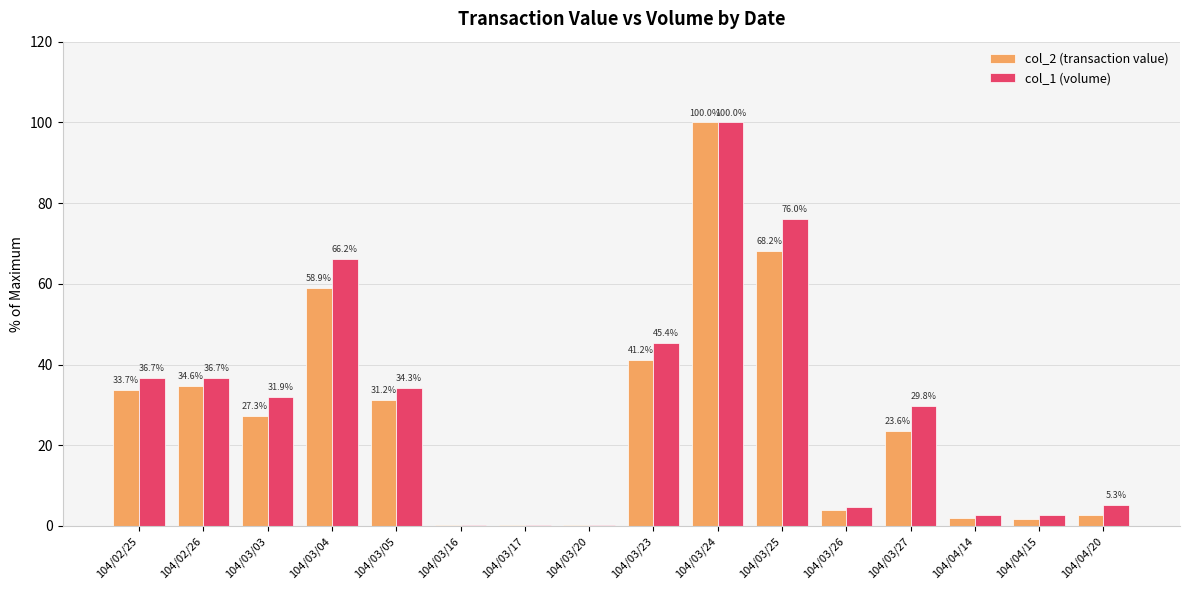

What is the sum of all col_2 (transaction value) values?

429.8